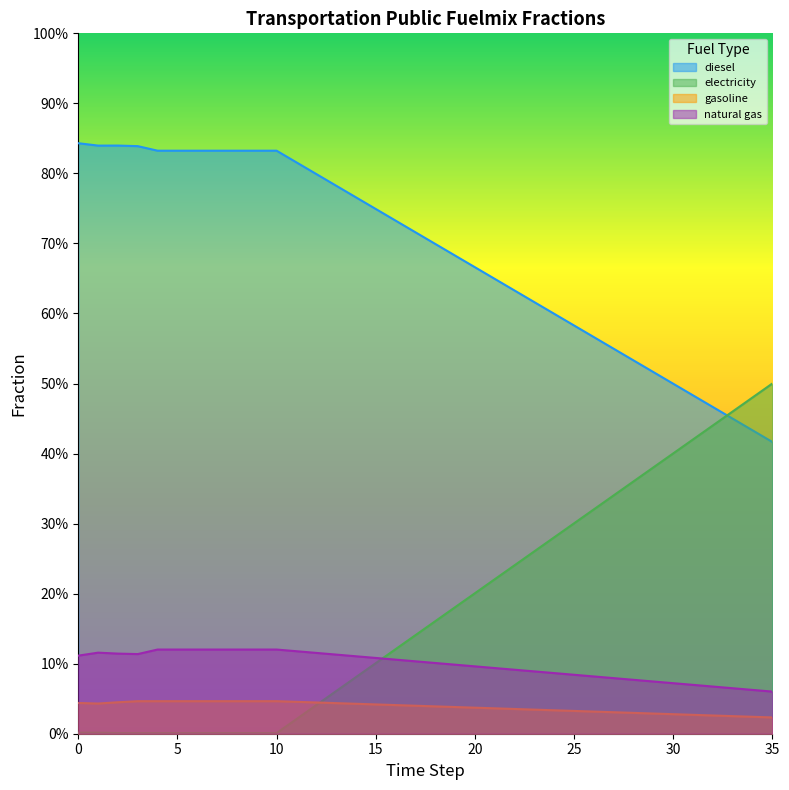

What is the value of the frac_trns_fuelmix_public_electricity point at the 30th from the left?

0.4